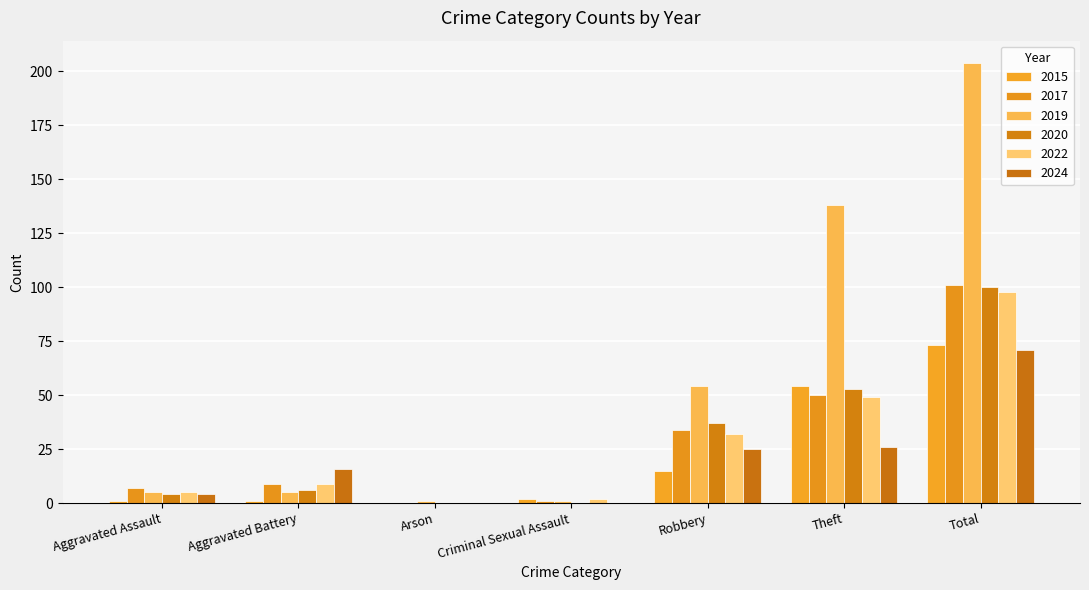

At which category is the sum across all series the highest?

Total